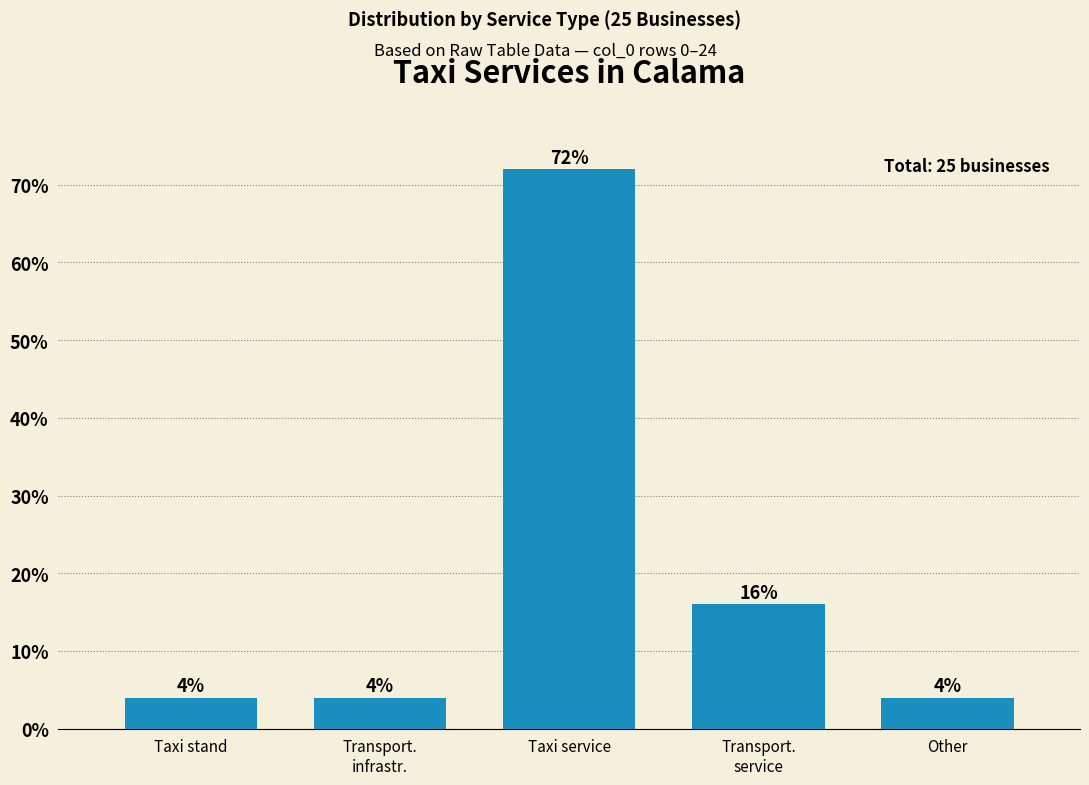

Reading right to left, list all the values displayed in this chart.

4	16	72	4	4